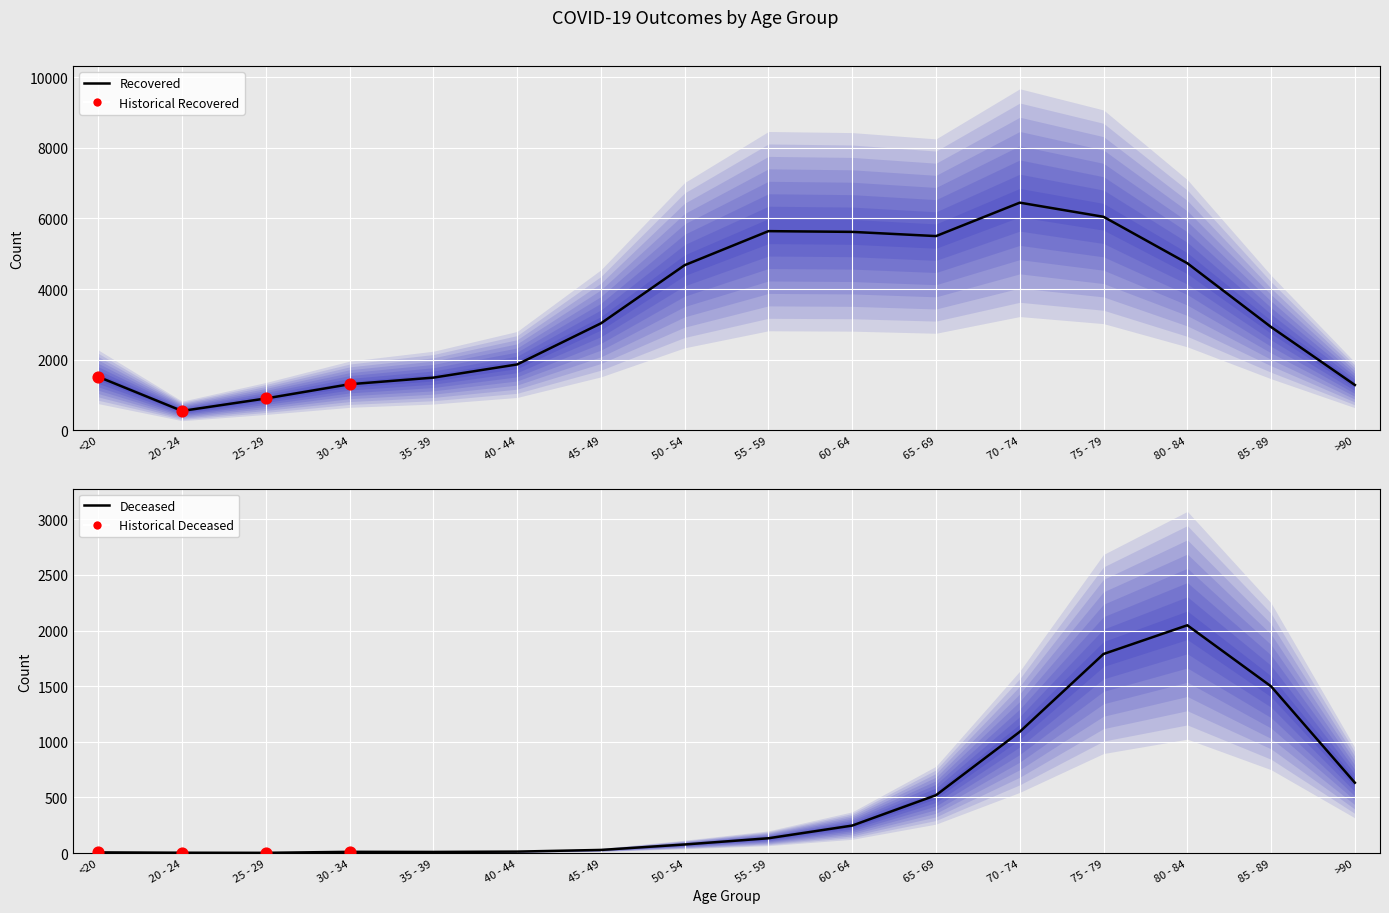

Which series contains the highest Y value?

patients_recovered